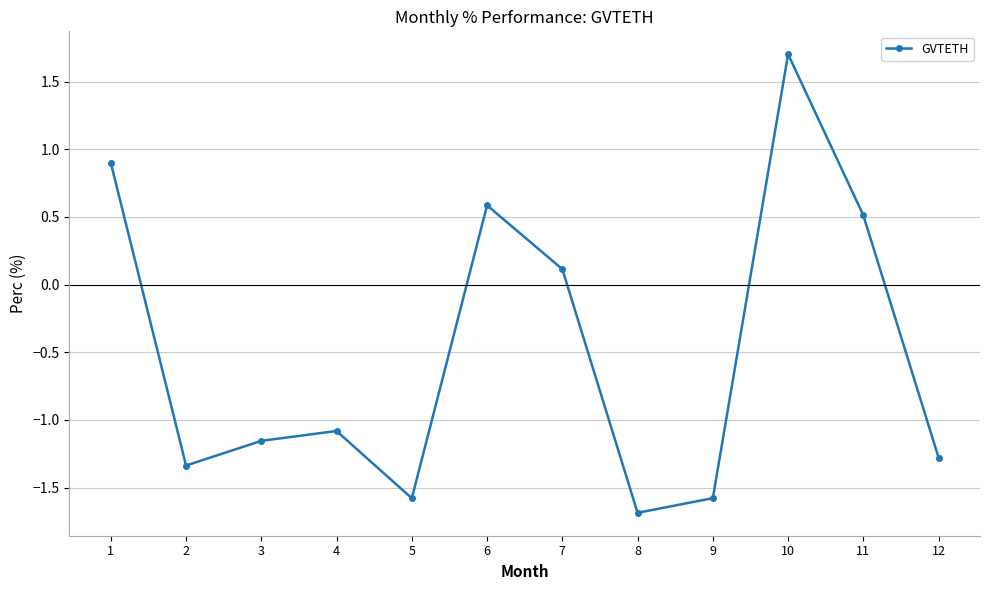

How many data points does each series have?

12